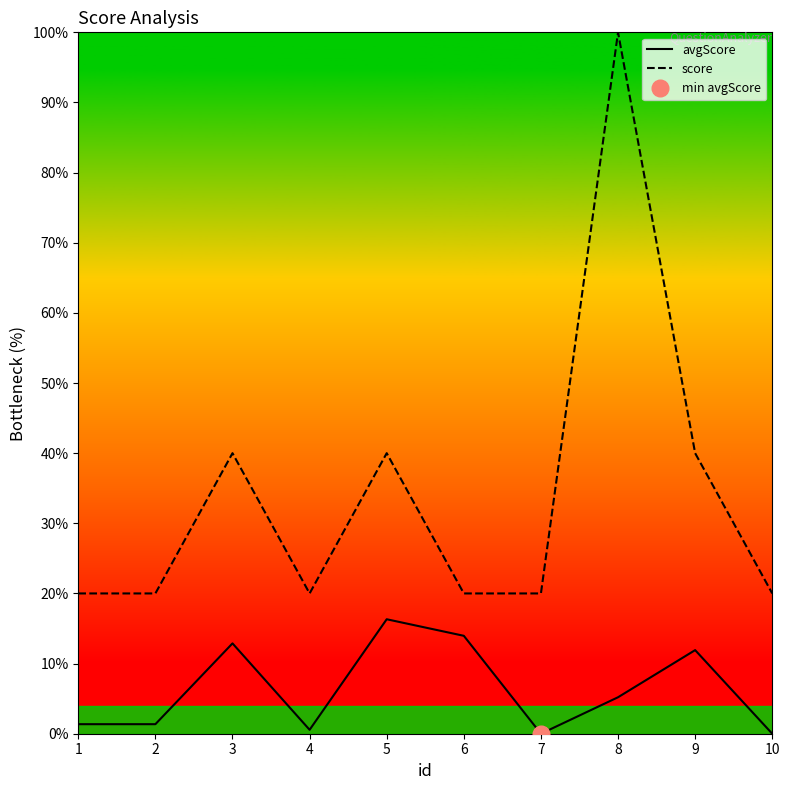

What is the difference between the maximum and second lowest values in the avgScore series?

16.3